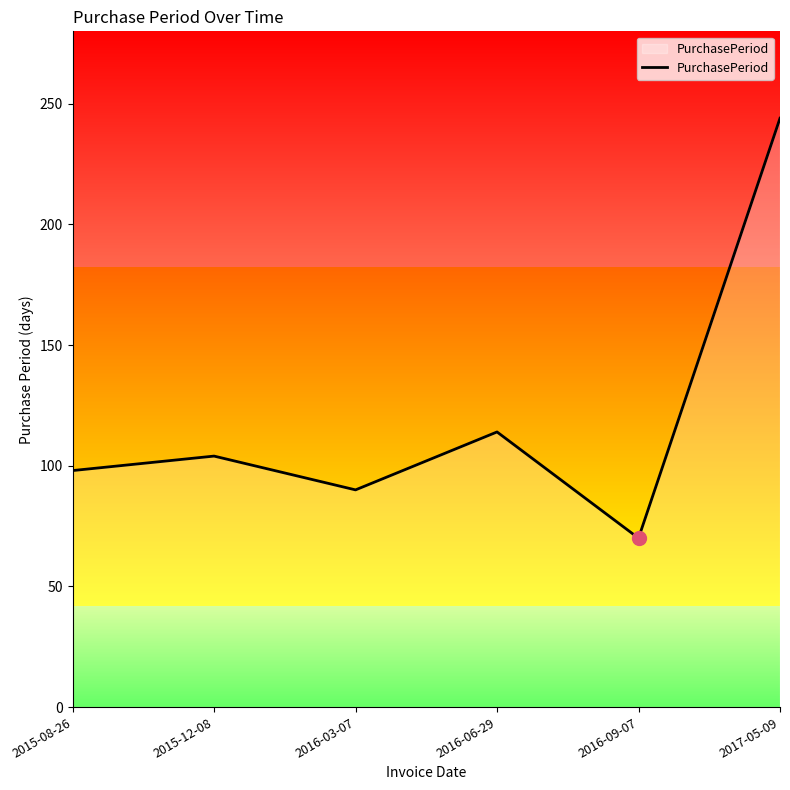

Which has a higher value, 2016-06-29 or 2016-03-07?

2016-06-29